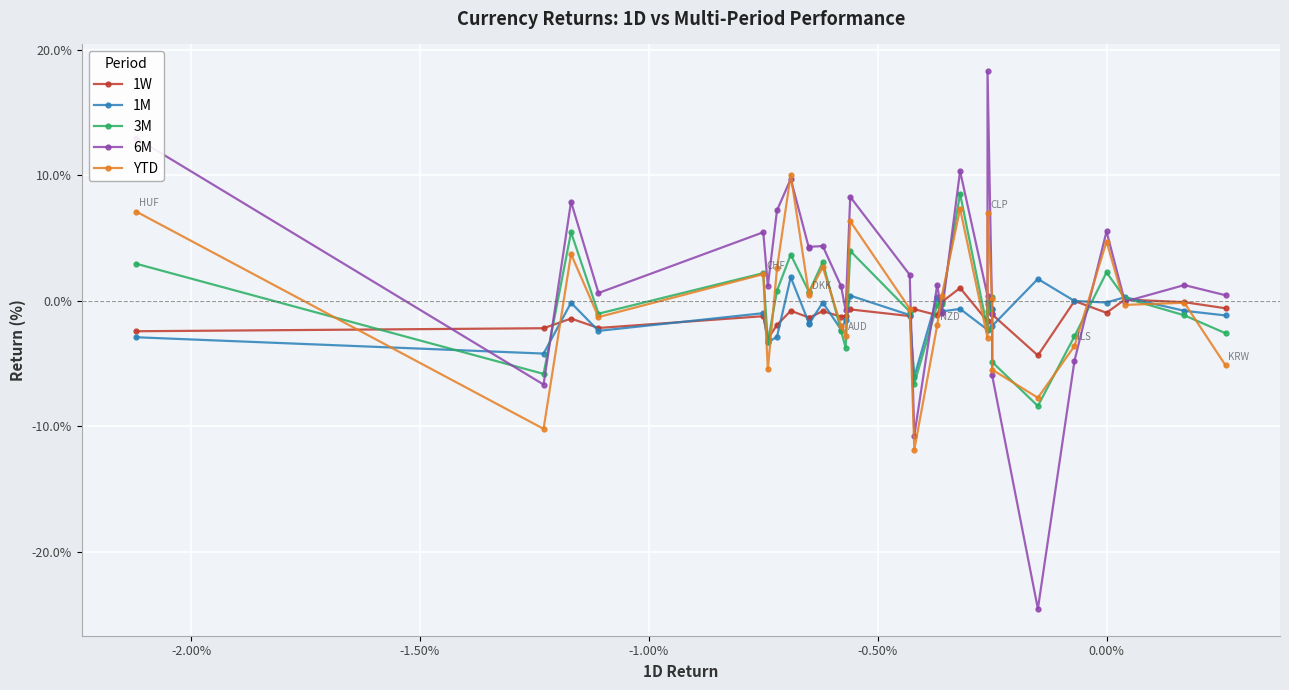

Between which two adjacent categories do 3M and 1W first intersect?

-2.00% and -1.50%